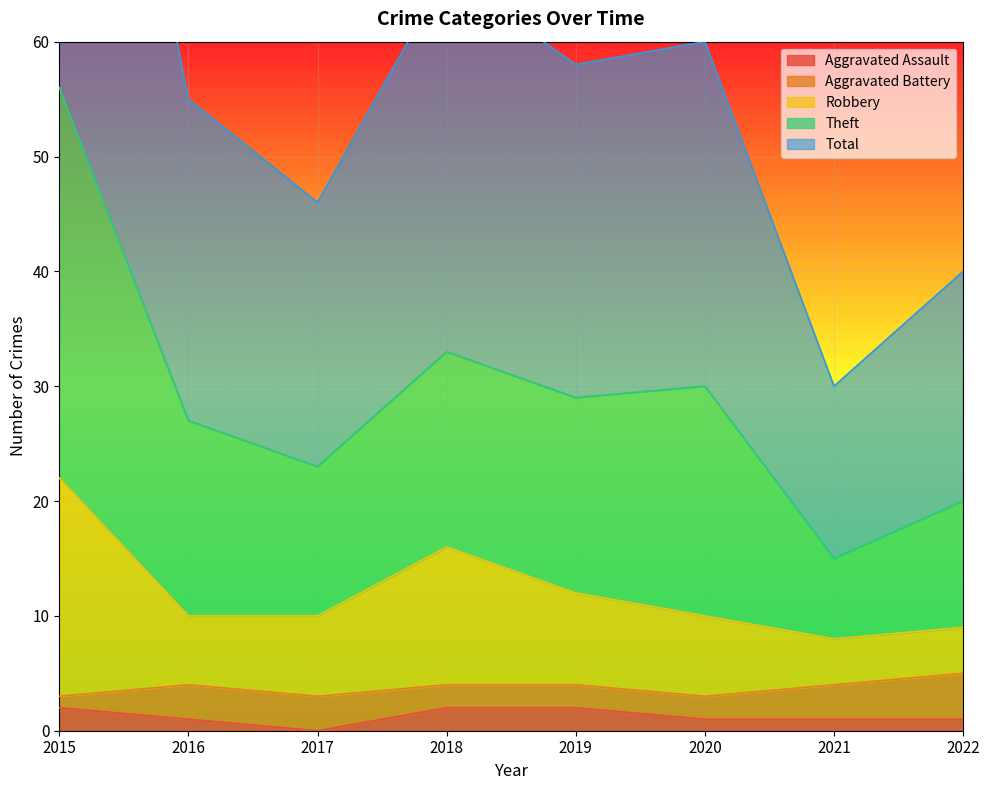

In Total, how many points are higher than both neighbors (excluding endpoints)?

2